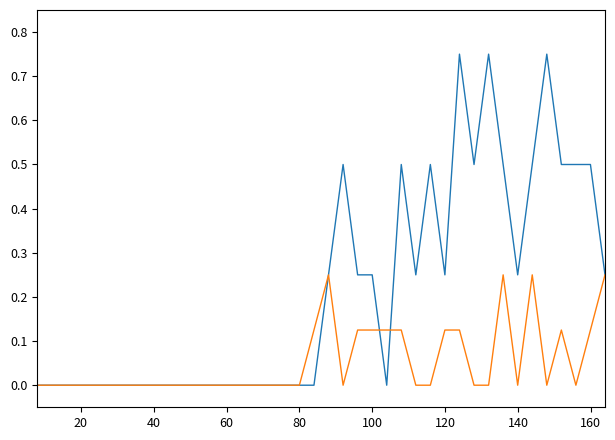

Is this an area chart (filled region under the line)?

No